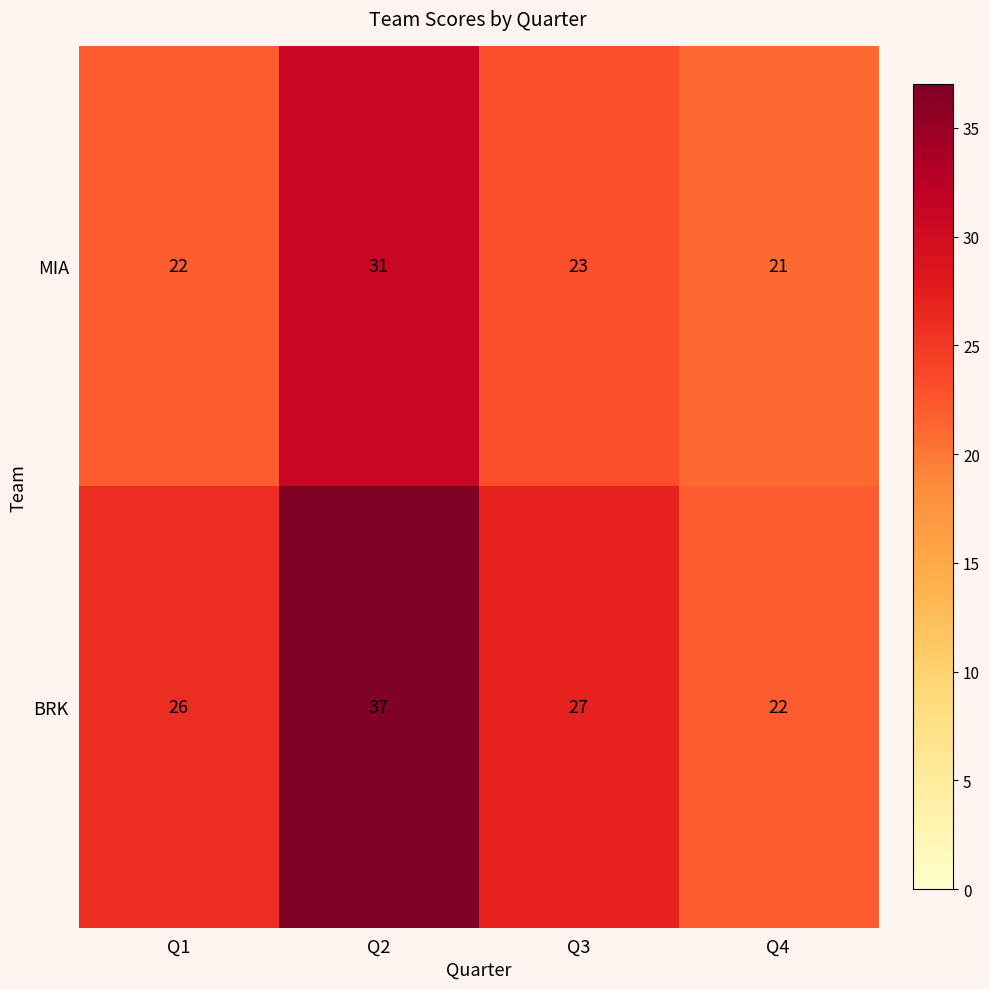

What is the maximum value for BRK?

37